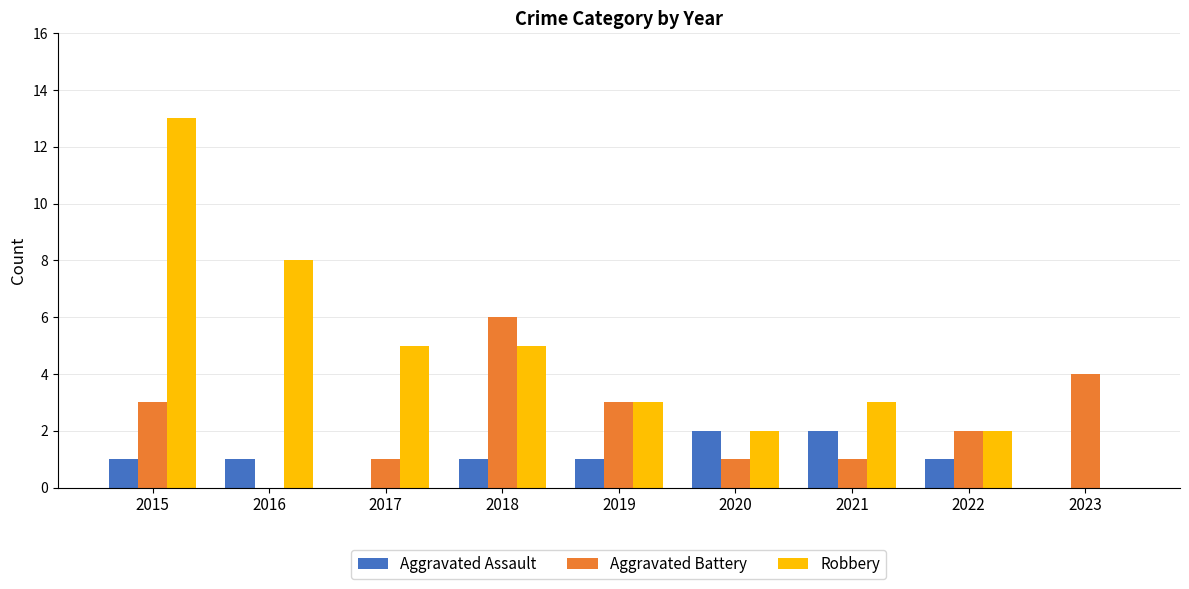

Is the value of Robbery at 2015 greater than the value of Aggravated Assault at 2023?

Yes